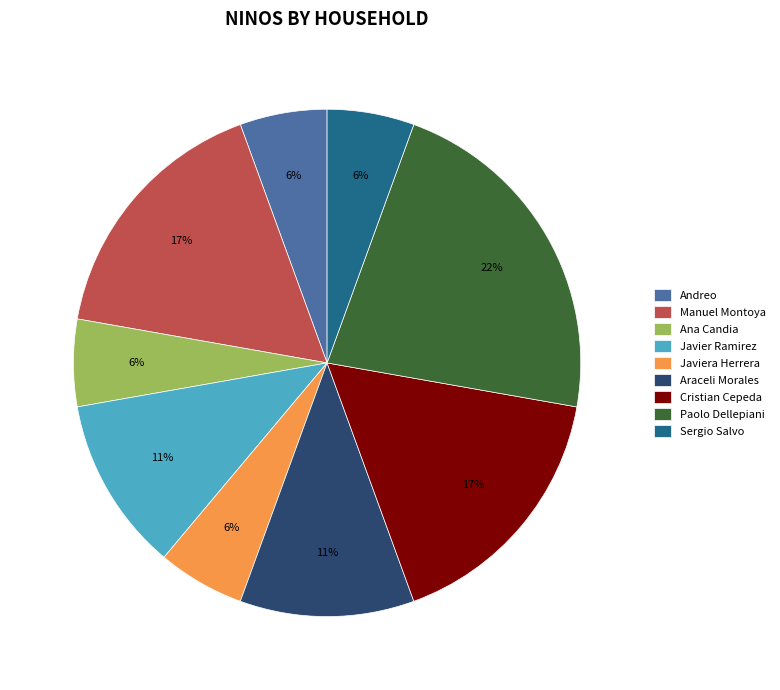

Is the sum of Manuel Montoya and Ana Candia greater than half?

No